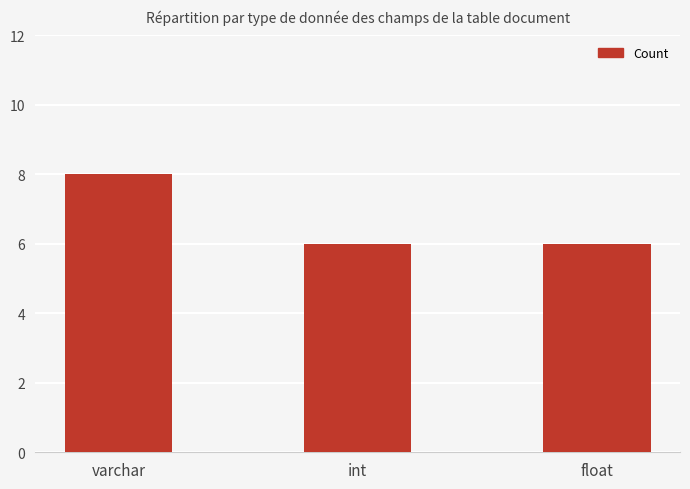

What position from the right is float?

1